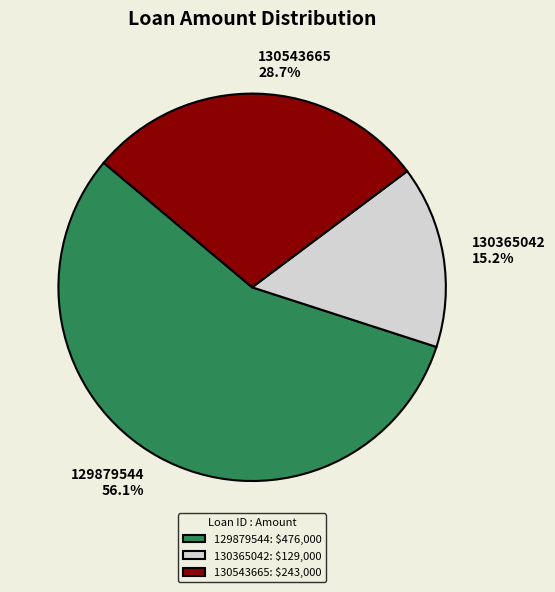

Combined, do 130543665 and 130365042 account for over 50%?

No